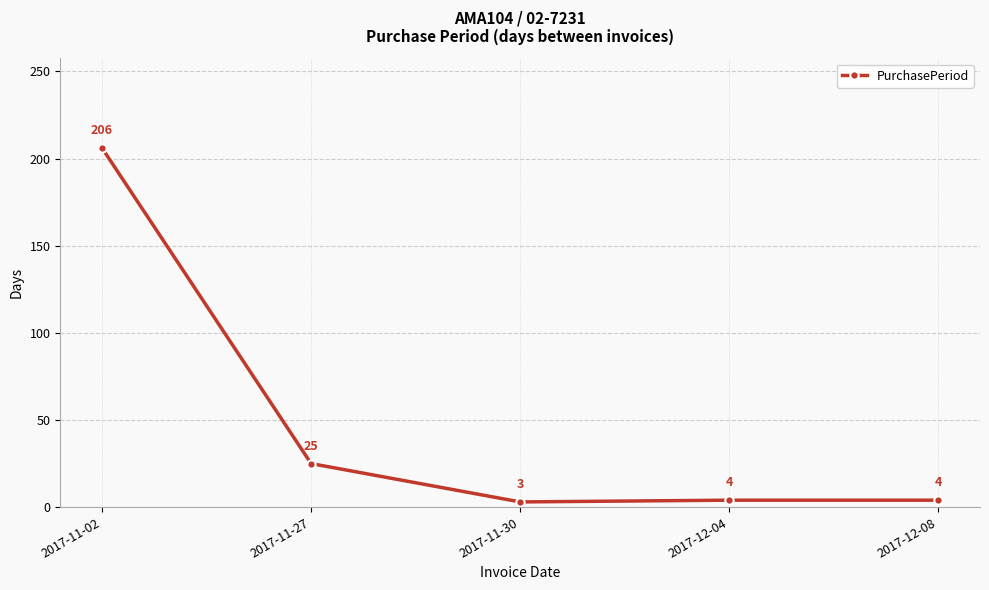

What is the sum of the values at 2017-12-04 and 2017-11-27?

29